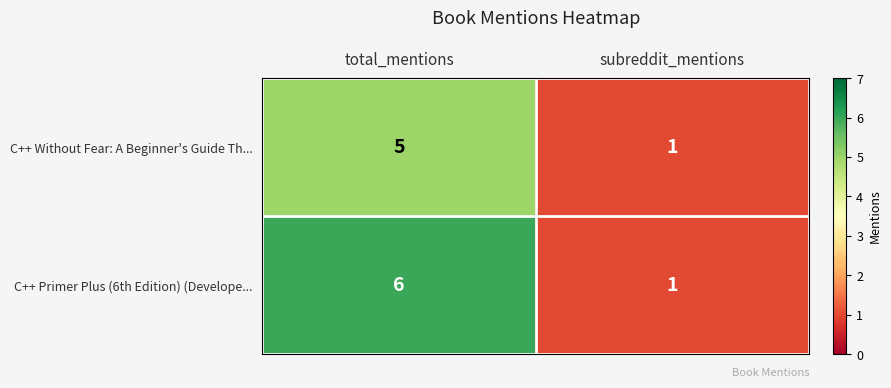

Which series changed the most between total_mentions and subreddit_mentions?

C++ Primer Plus (6th Edition) (Develope...